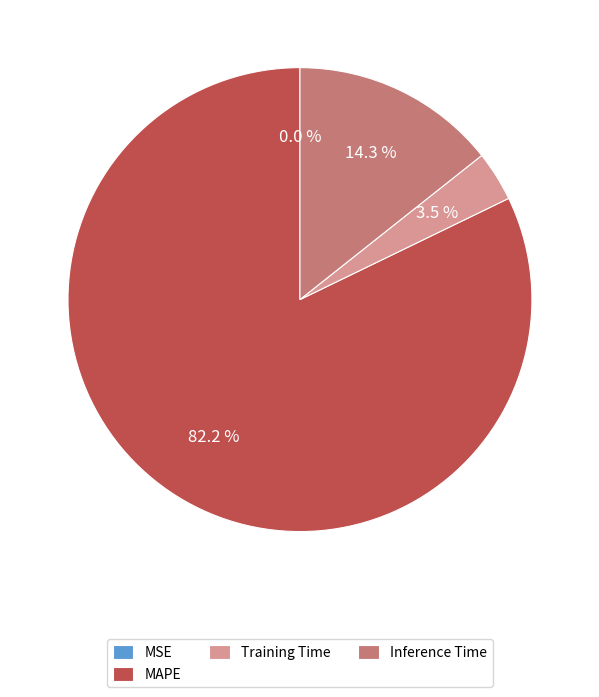

What is the total percentage of Inference Time and Training Time?

17.8%